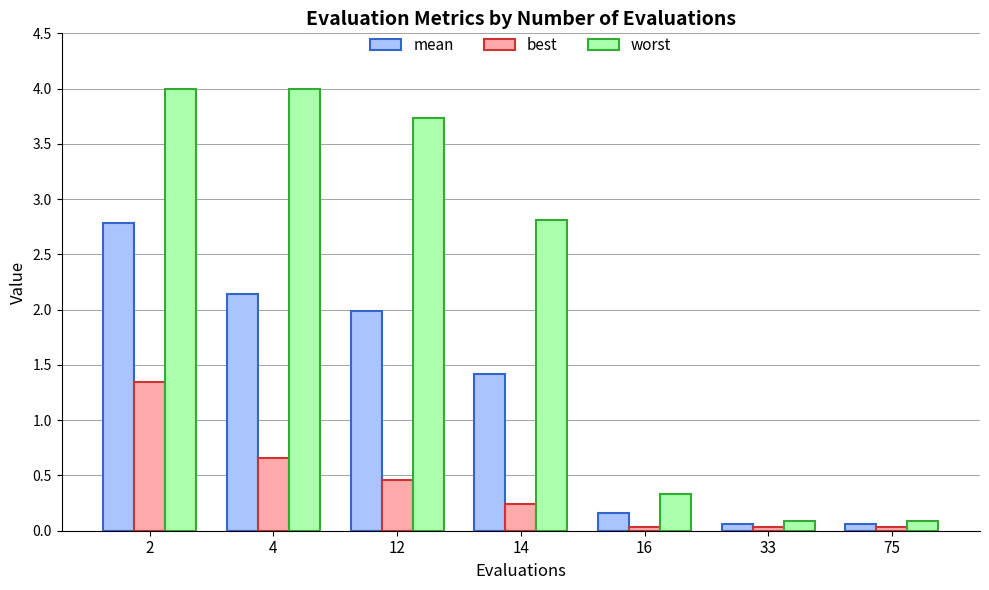

What is the sum of the worst values at 75 and 2?

4.1